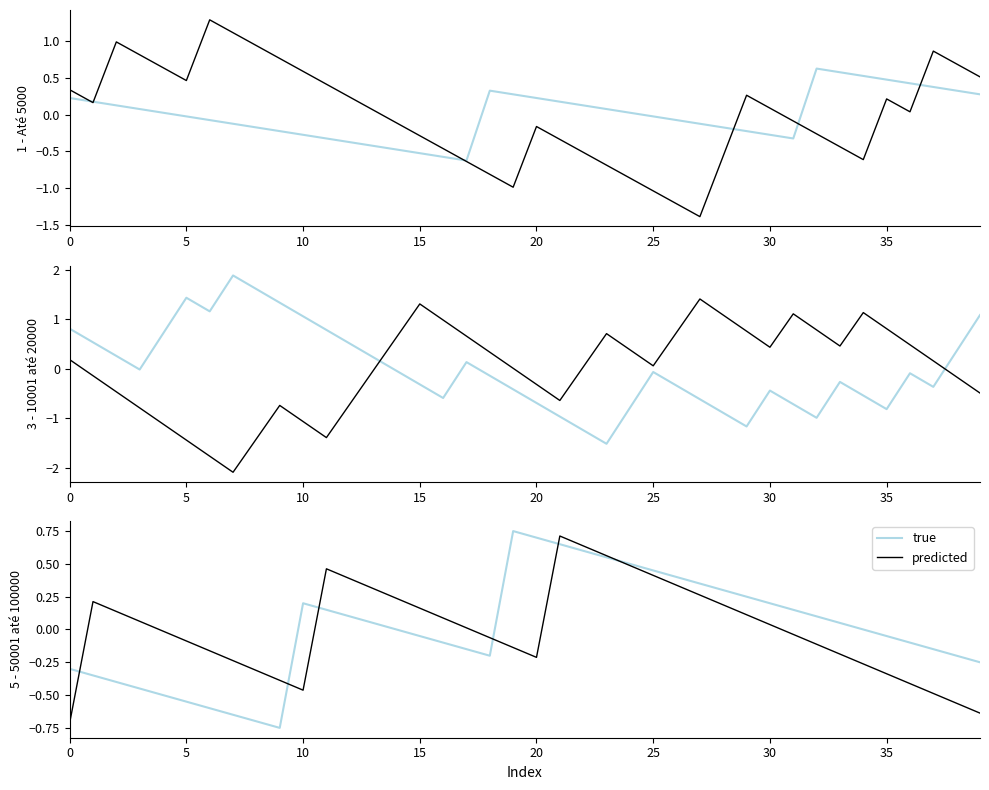

Between 11 and 17, which series saw the biggest shift?

predicted